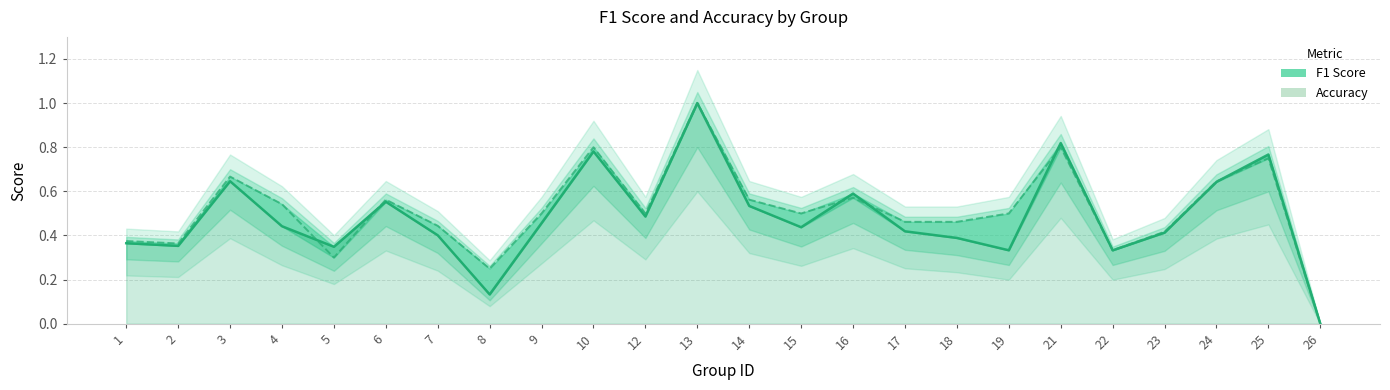

True or false: f1 has a value of 0.5 at 9.

True